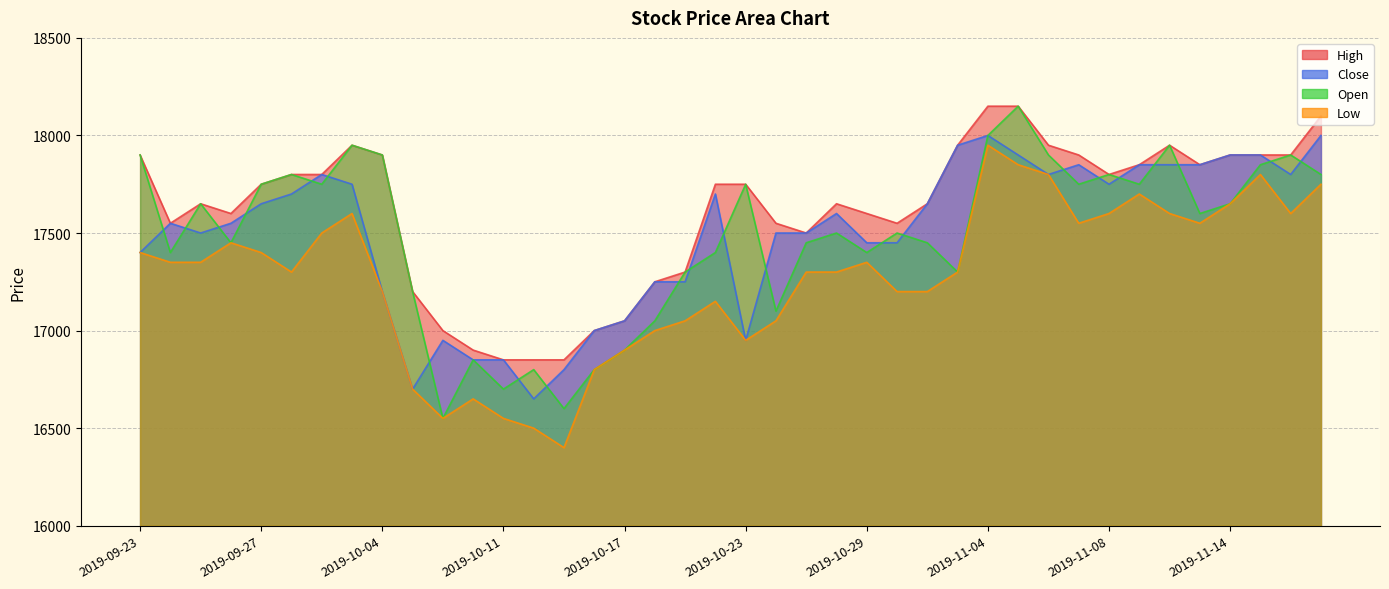

At which category is the sum across all series the highest?

2019-11-04